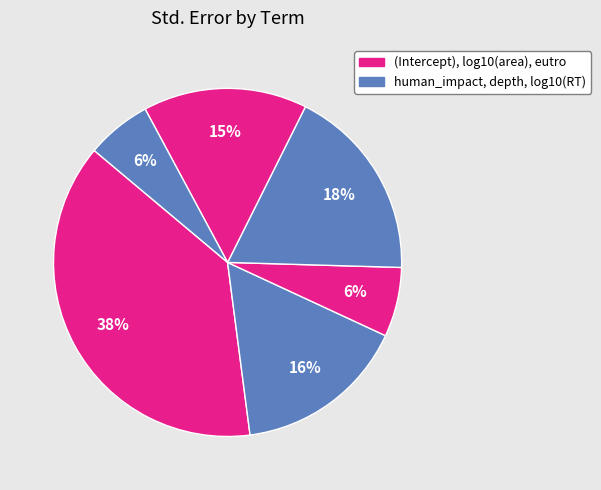

How many slices are in this pie chart?

6